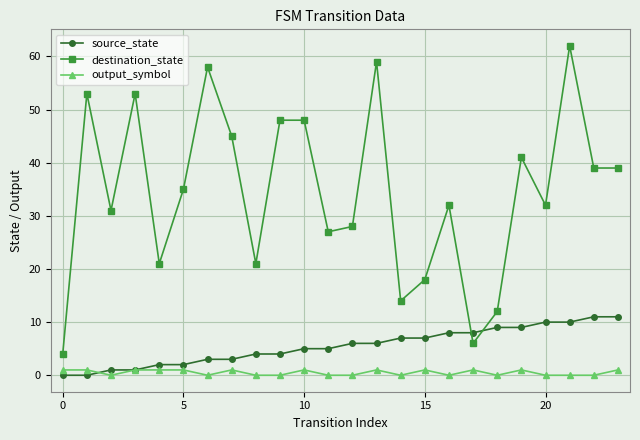

What is the maximum value shown in the chart?

62